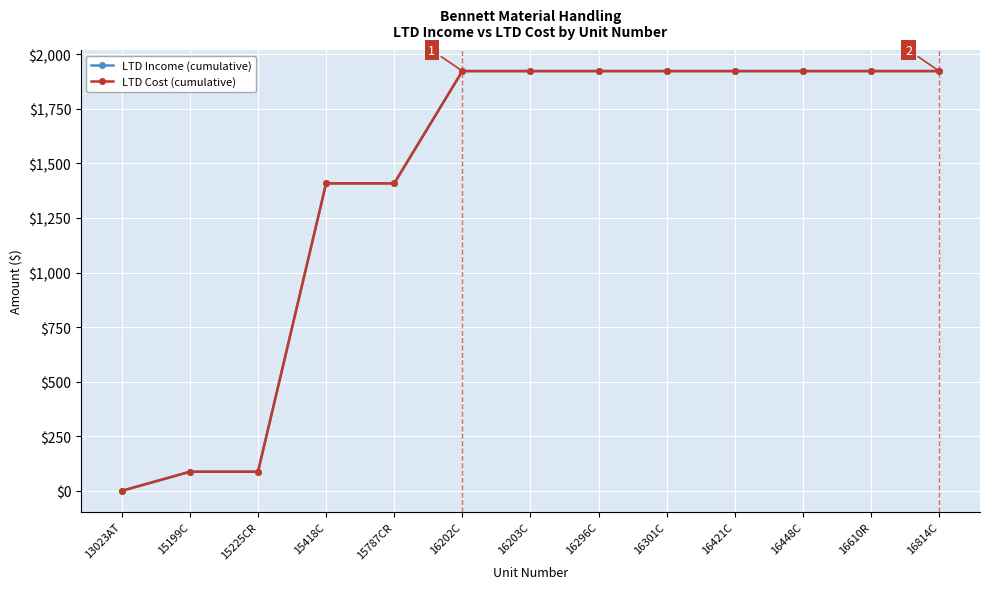

Is this an area chart (filled region under the line)?

No